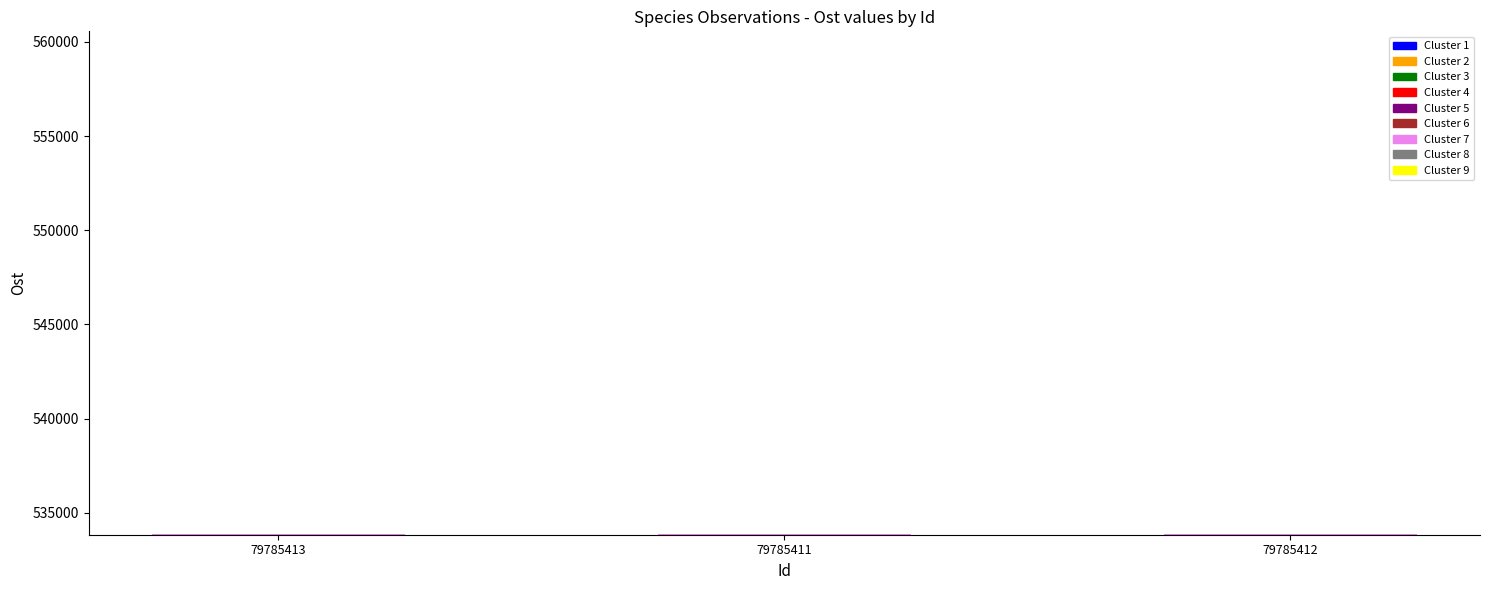

What is the maximum value shown in the chart?

533866.9